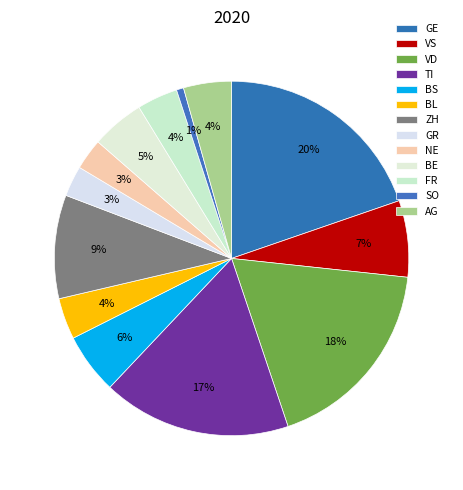

Do FR and NE together represent more than half of the pie?

No